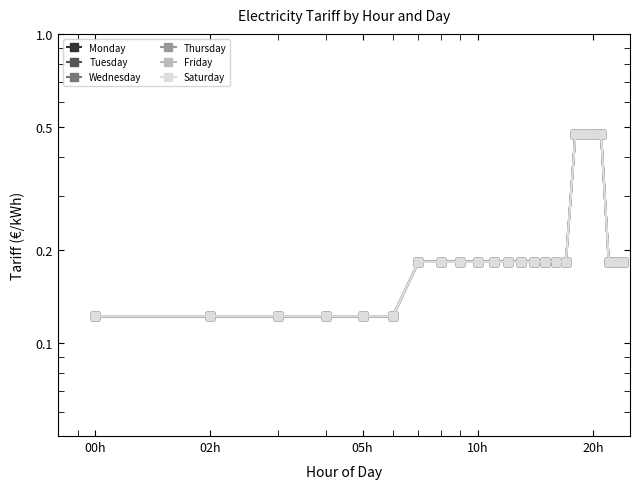

At how many categories does at least one series exceed 0?

24